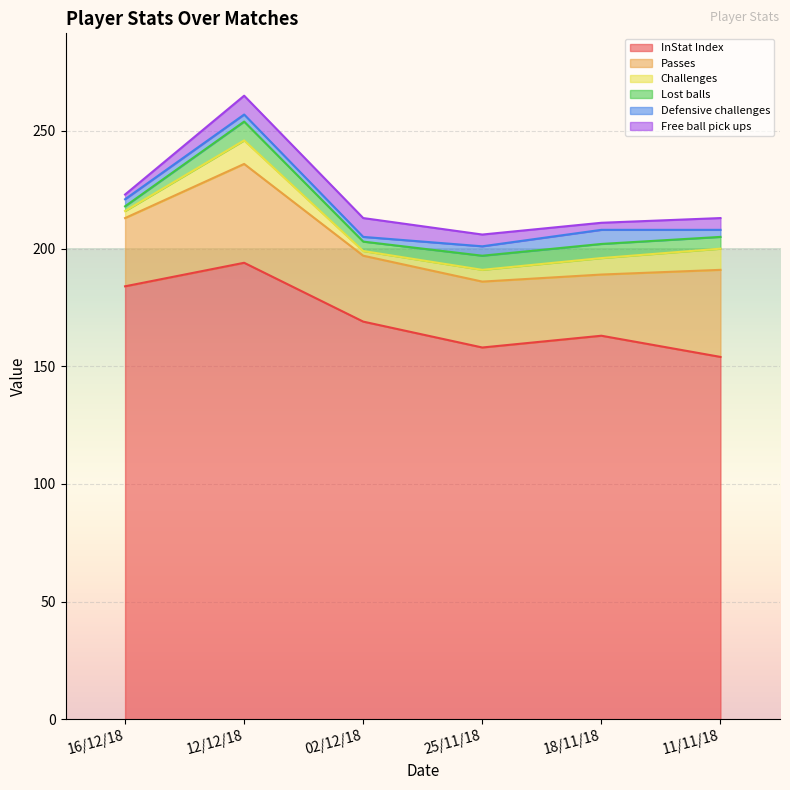

True or false: Lost balls has a value of 7 at 02/12/18.

False